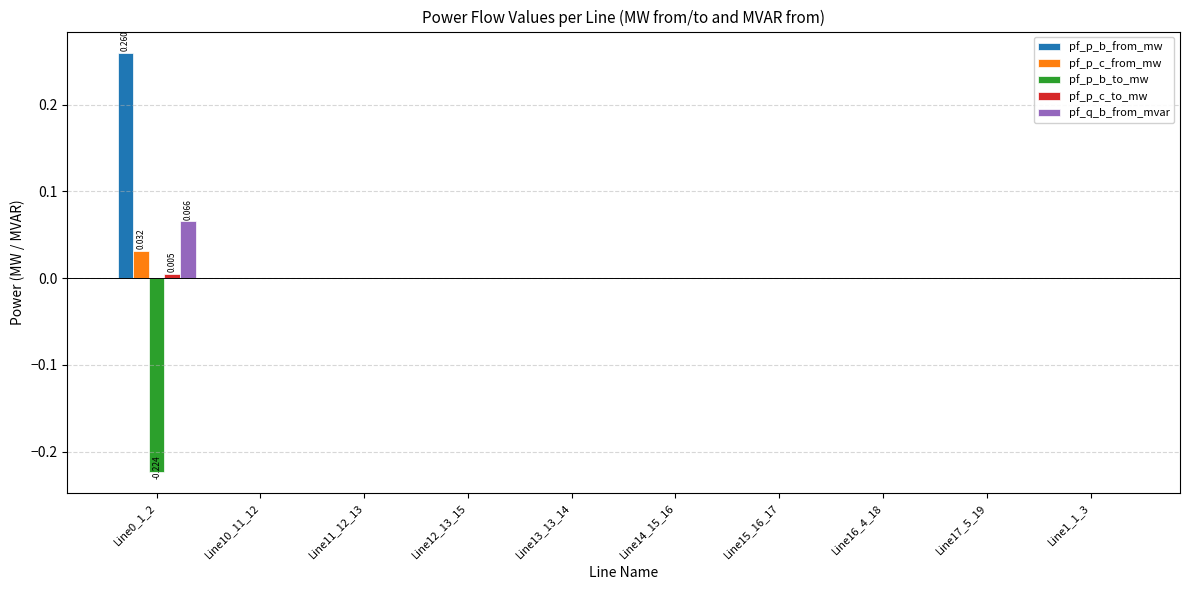

Which series has the largest range (max minus min)?

pf_p_b_from_mw